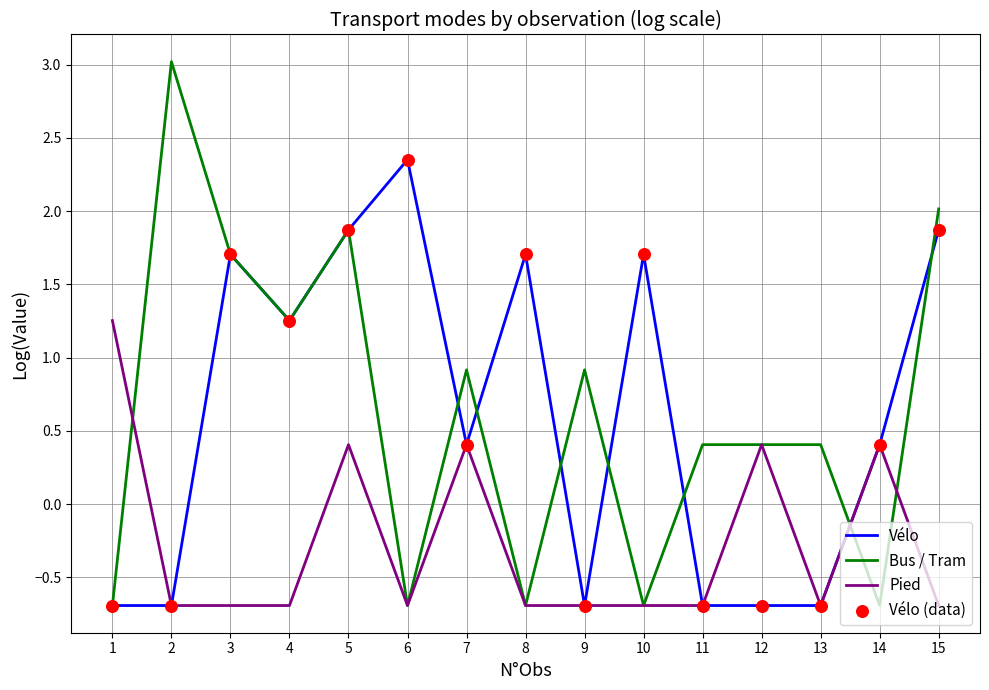

What is the total value across all series at 2?

1.6